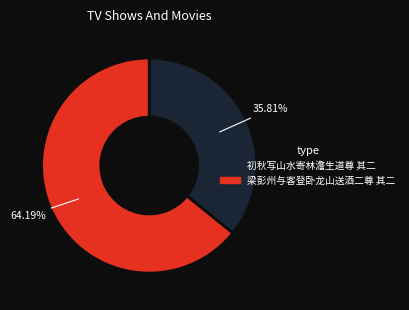

How many segments does this pie chart have?

2